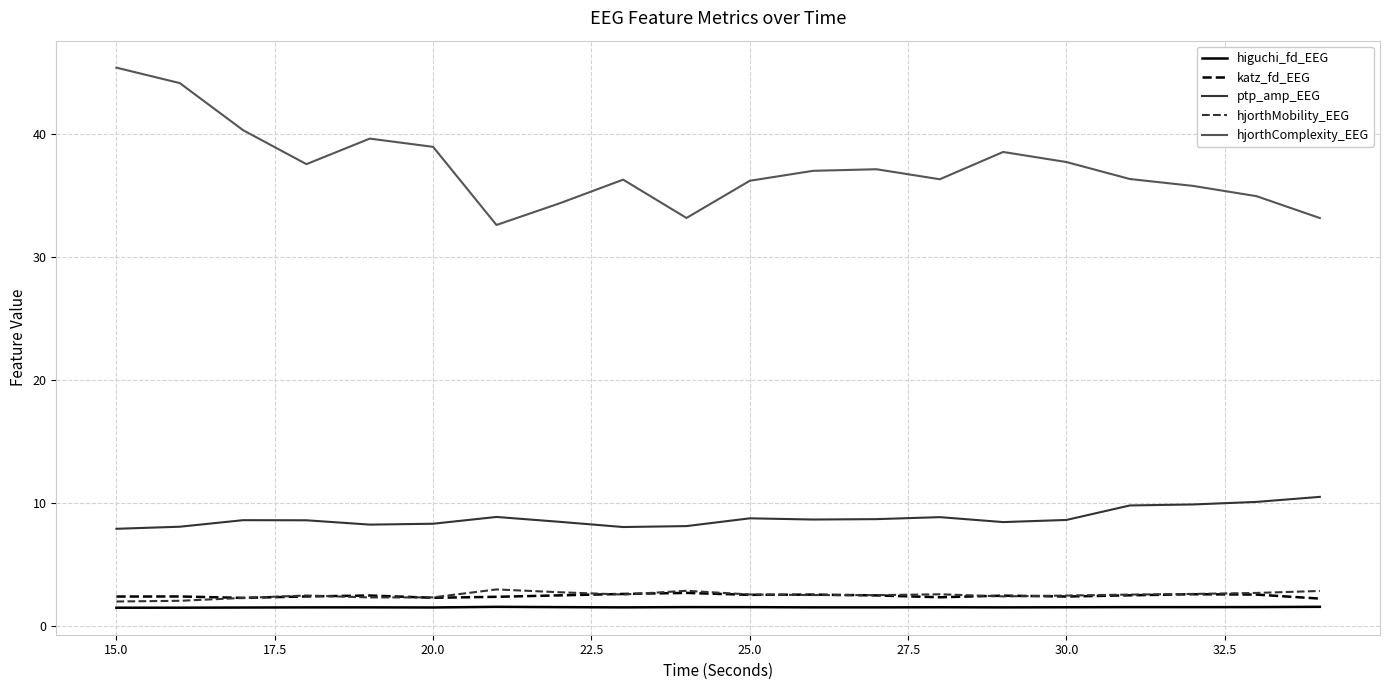

Which series has the largest range (max minus min)?

hjorthComplexity_EEG